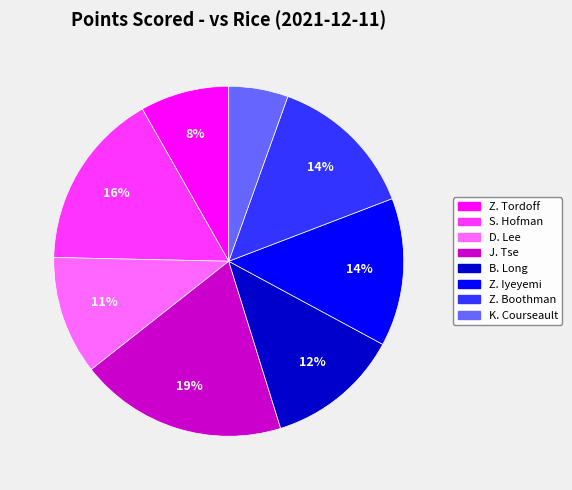

Which has a higher value, Z. Tordoff or J. Tse?

J. Tse